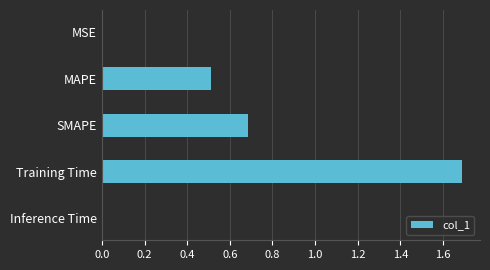

Which category has the highest value across all series?

Training Time